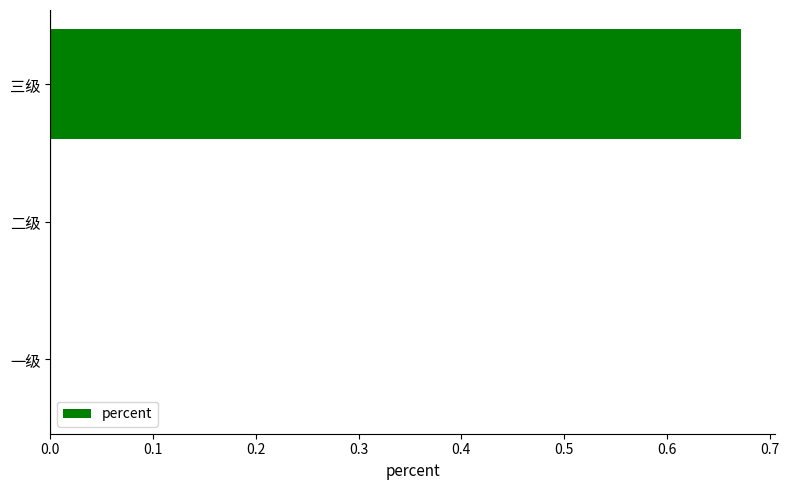

The value at 一级 is 0.3. True or false?

False